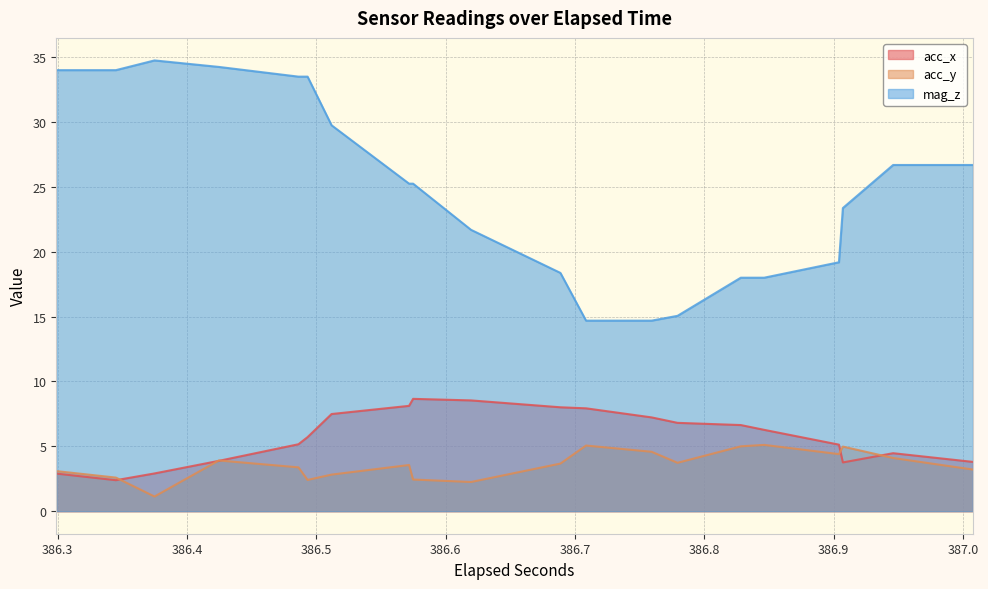

True or false: mag_z and acc_y intersect in this chart.

False